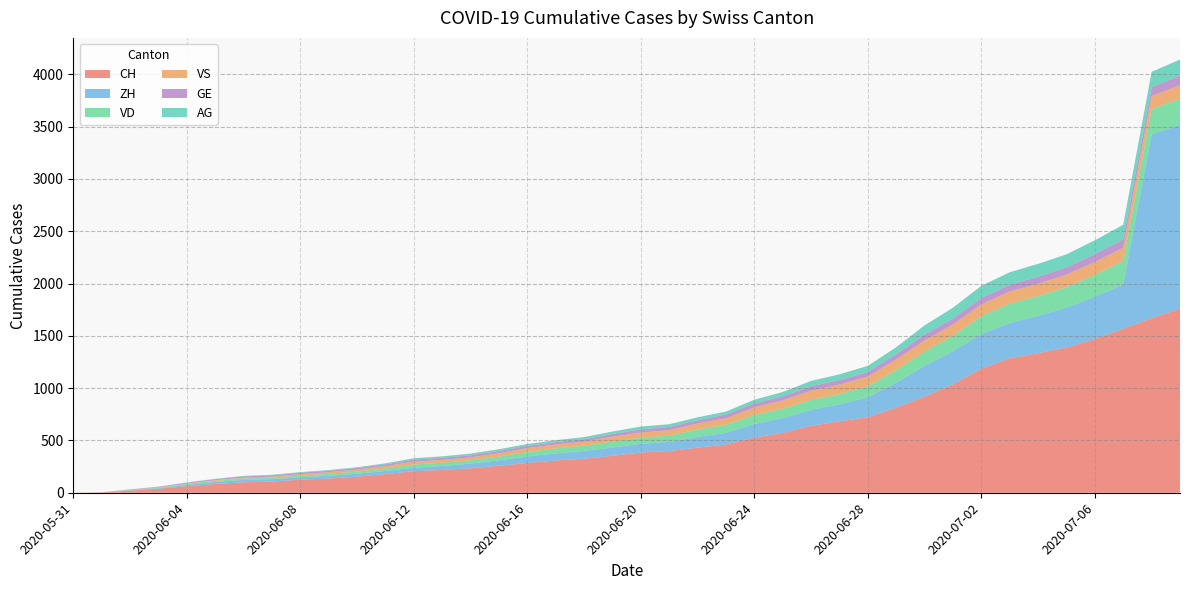

Reading left to right, transcribe all the data shown in this chart.

CH: 2020-05-31=0	2020-06-01=3	2020-06-02=20	2020-06-03=38	2020-06-04=62	2020-06-05=84	2020-06-06=100	2020-06-07=107	2020-06-08=125	2020-06-09=136	2020-06-10=154	2020-06-11=178	2020-06-12=206	2020-06-13=218	2020-06-14=234	2020-06-15=258	2020-06-16=285	2020-06-17=309	2020-06-18=325	2020-06-19=353	2020-06-20=385	2020-06-21=399	2020-06-22=431	2020-06-23=462	2020-06-24=528	2020-06-25=572	2020-06-26=640	2020-06-27=683	2020-06-28=722	2020-06-29=814	2020-06-30=919	2020-07-01=1037	2020-07-02=1186	2020-07-03=1285	2020-07-04=1335	2020-07-05=1388	2020-07-06=1469	2020-07-07=1568	2020-07-08=1669	2020-07-09=1758
ZH: 2020-05-31=0	2020-06-01=0	2020-06-02=2	2020-06-03=5	2020-06-04=13	2020-06-05=19	2020-06-06=23	2020-06-07=23	2020-06-08=23	2020-06-09=26	2020-06-10=28	2020-06-11=30	2020-06-12=33	2020-06-13=38	2020-06-14=45	2020-06-15=52	2020-06-16=62	2020-06-17=67	2020-06-18=75	2020-06-19=80	2020-06-20=83	2020-06-21=87	2020-06-22=103	2020-06-23=111	2020-06-24=130	2020-06-25=142	2020-06-26=153	2020-06-27=162	2020-06-28=190	2020-06-29=238	2020-06-30=294	2020-07-01=317	2020-07-02=330	2020-07-03=338	2020-07-04=357	2020-07-05=382	2020-07-06=405	2020-07-07=424	2020-07-08=1758	2020-07-09=1758
VD: 2020-05-31=0	2020-06-01=0	2020-06-02=4	2020-06-03=6	2020-06-04=9	2020-06-05=11	2020-06-06=13	2020-06-07=15	2020-06-08=16	2020-06-09=19	2020-06-10=20	2020-06-11=24	2020-06-12=31	2020-06-13=31	2020-06-14=32	2020-06-15=35	2020-06-16=43	2020-06-17=48	2020-06-18=50	2020-06-19=56	2020-06-20=58	2020-06-21=60	2020-06-22=71	2020-06-23=77	2020-06-24=86	2020-06-25=89	2020-06-26=95	2020-06-27=97	2020-06-28=105	2020-06-29=121	2020-06-30=138	2020-07-01=147	2020-07-02=172	2020-07-03=185	2020-07-04=188	2020-07-05=195	2020-07-06=208	2020-07-07=224	2020-07-08=240	2020-07-09=252
VS: 2020-05-31=0	2020-06-01=1	2020-06-02=2	2020-06-03=2	2020-06-04=4	2020-06-05=6	2020-06-06=7	2020-06-07=9	2020-06-08=14	2020-06-09=15	2020-06-10=19	2020-06-11=23	2020-06-12=27	2020-06-13=27	2020-06-14=27	2020-06-15=32	2020-06-16=36	2020-06-17=37	2020-06-18=38	2020-06-19=46	2020-06-20=50	2020-06-21=52	2020-06-22=56	2020-06-23=62	2020-06-24=72	2020-06-25=80	2020-06-26=88	2020-06-27=92	2020-06-28=93	2020-06-29=101	2020-06-30=105	2020-07-01=108	2020-07-02=112	2020-07-03=116	2020-07-04=118	2020-07-05=120	2020-07-06=123	2020-07-07=126	2020-07-08=126	2020-07-09=128
GE: 2020-05-31=0	2020-06-01=1	2020-06-02=4	2020-06-03=6	2020-06-04=8	2020-06-05=10	2020-06-06=13	2020-06-07=13	2020-06-08=14	2020-06-09=14	2020-06-10=16	2020-06-11=16	2020-06-12=20	2020-06-13=20	2020-06-14=20	2020-06-15=22	2020-06-16=22	2020-06-17=23	2020-06-18=23	2020-06-19=27	2020-06-20=31	2020-06-21=31	2020-06-22=32	2020-06-23=36	2020-06-24=38	2020-06-25=40	2020-06-26=43	2020-06-27=43	2020-06-28=44	2020-06-29=52	2020-06-30=56	2020-07-01=57	2020-07-02=62	2020-07-03=64	2020-07-04=67	2020-07-05=69	2020-07-06=76	2020-07-07=80	2020-07-08=84	2020-07-09=92
AG: 2020-05-31=0	2020-06-01=0	2020-06-02=0	2020-06-03=1	2020-06-04=3	2020-06-05=3	2020-06-06=5	2020-06-07=5	2020-06-08=5	2020-06-09=7	2020-06-10=7	2020-06-11=10	2020-06-12=13	2020-06-13=14	2020-06-14=16	2020-06-15=17	2020-06-16=18	2020-06-17=18	2020-06-18=21	2020-06-19=23	2020-06-20=26	2020-06-21=26	2020-06-22=28	2020-06-23=28	2020-06-24=35	2020-06-25=40	2020-06-26=50	2020-06-27=55	2020-06-28=59	2020-06-29=65	2020-06-30=88	2020-07-01=103	2020-07-02=116	2020-07-03=120	2020-07-04=123	2020-07-05=125	2020-07-06=132	2020-07-07=140	2020-07-08=147	2020-07-09=153